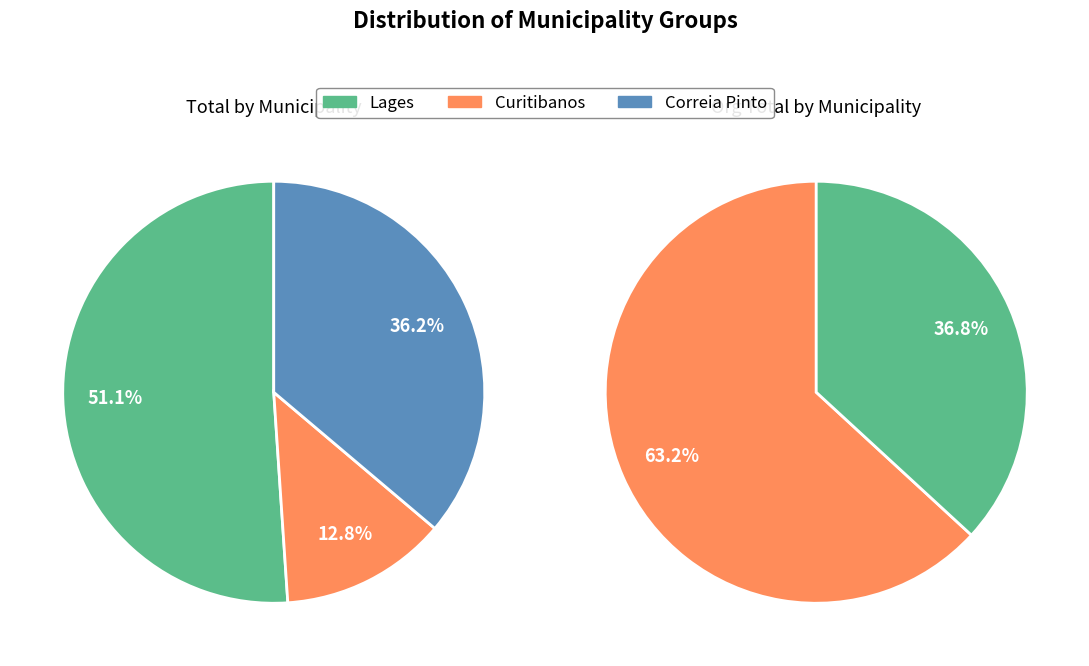

Is there any slice that represents more than half of the pie?

Yes